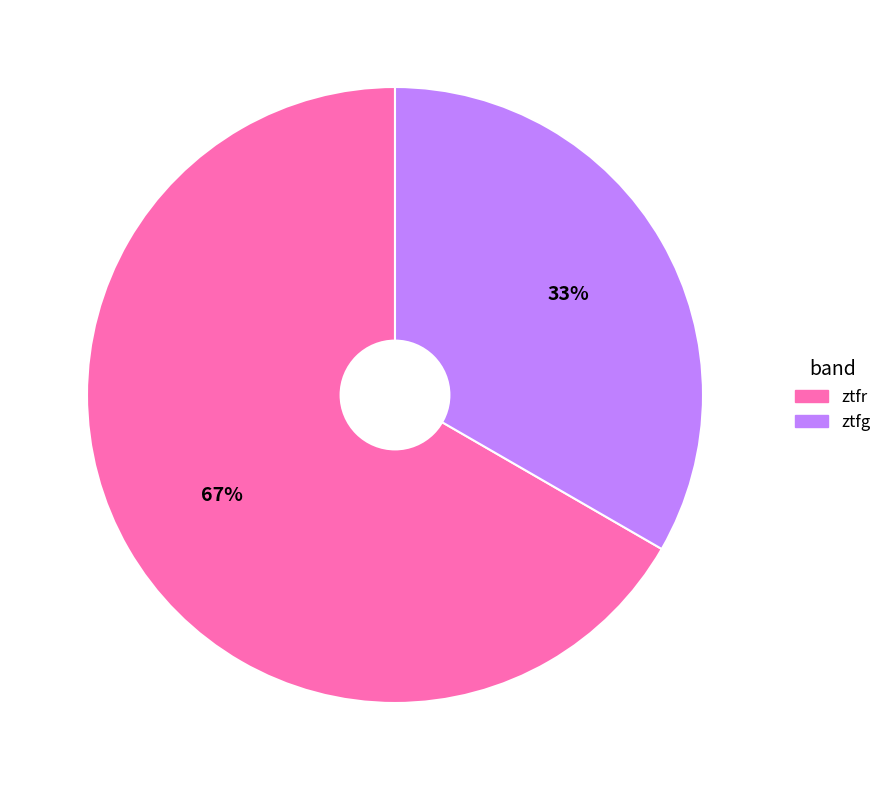

Is the sum of ztfg and ztfr greater than half?

Yes